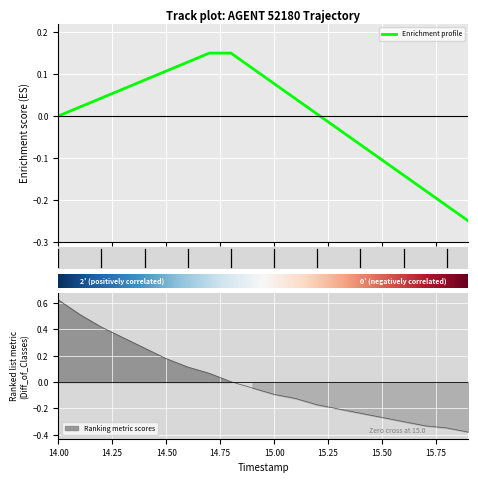

What is the difference between the maximum and minimum values?

1.0